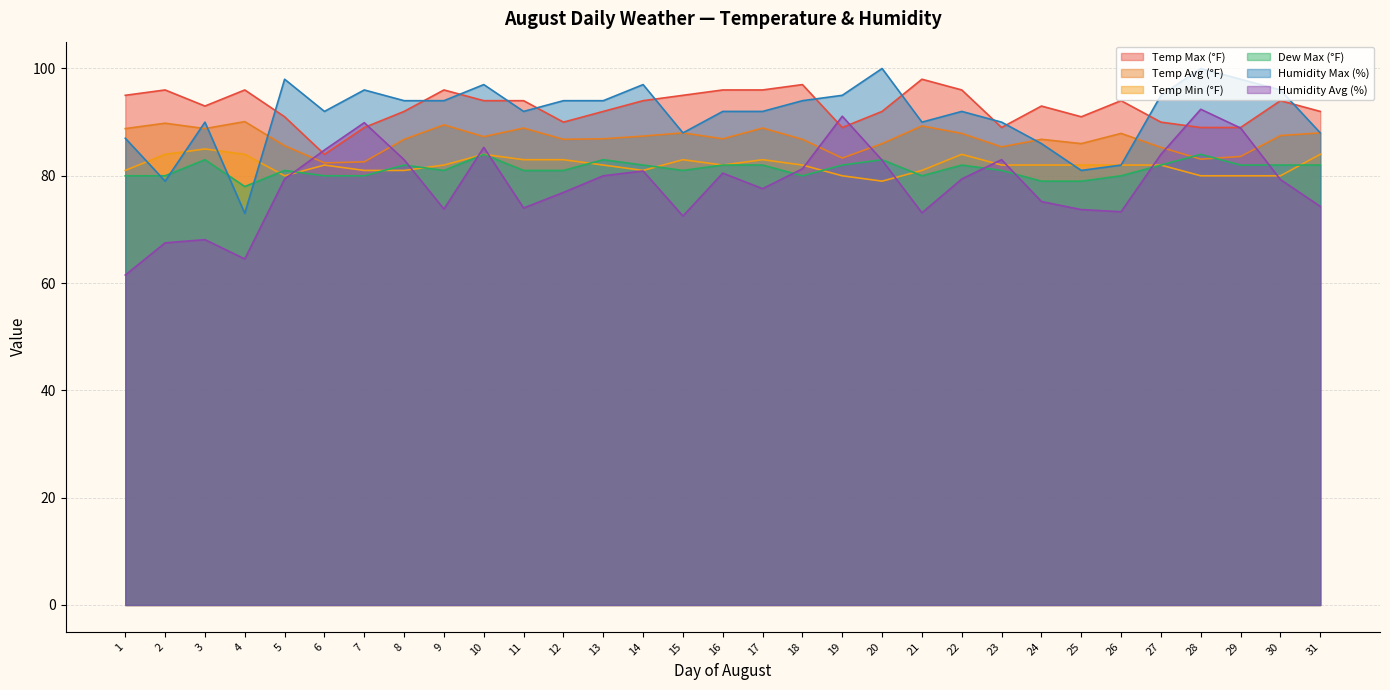

What is the average value of the Humidity Max (%) series?

91.5